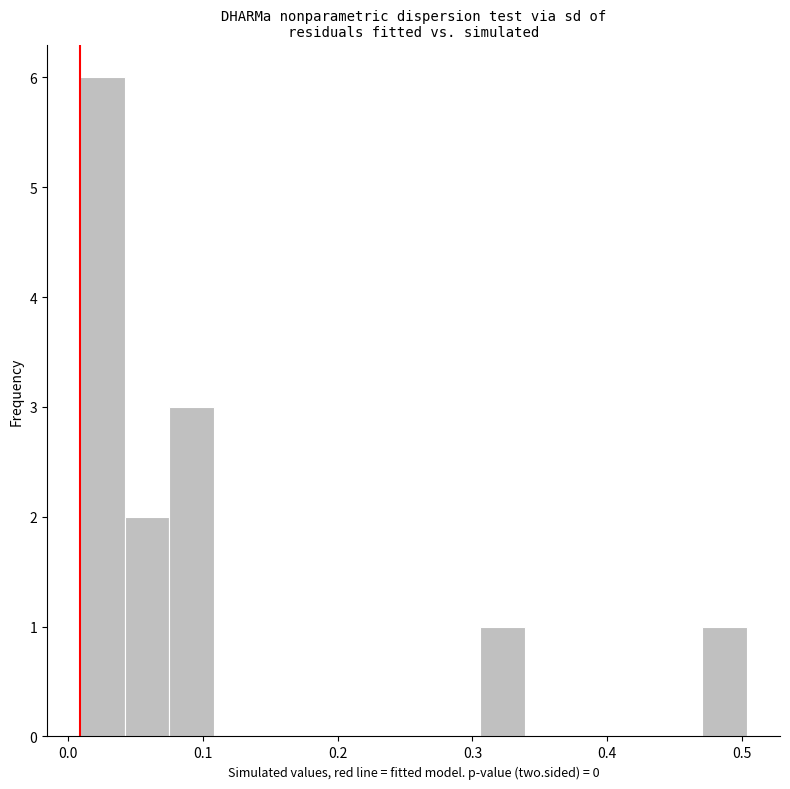

Around what value on the x-axis is the tallest bar? Give the approximate position of its centre, as read against the axis.

0.03